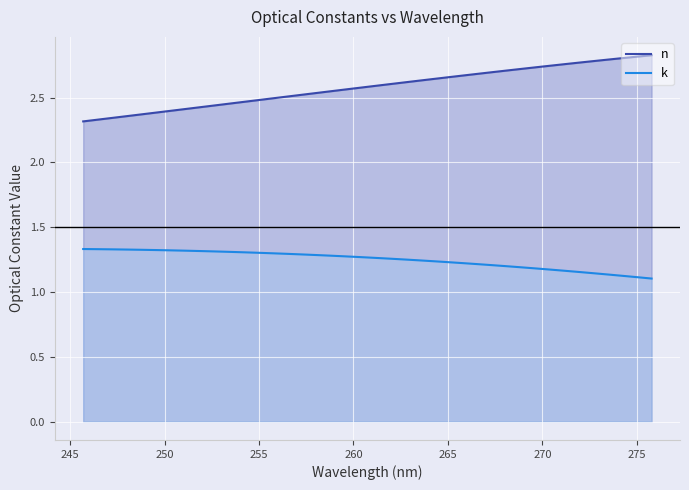

True or false: n and k cross at least once.

False